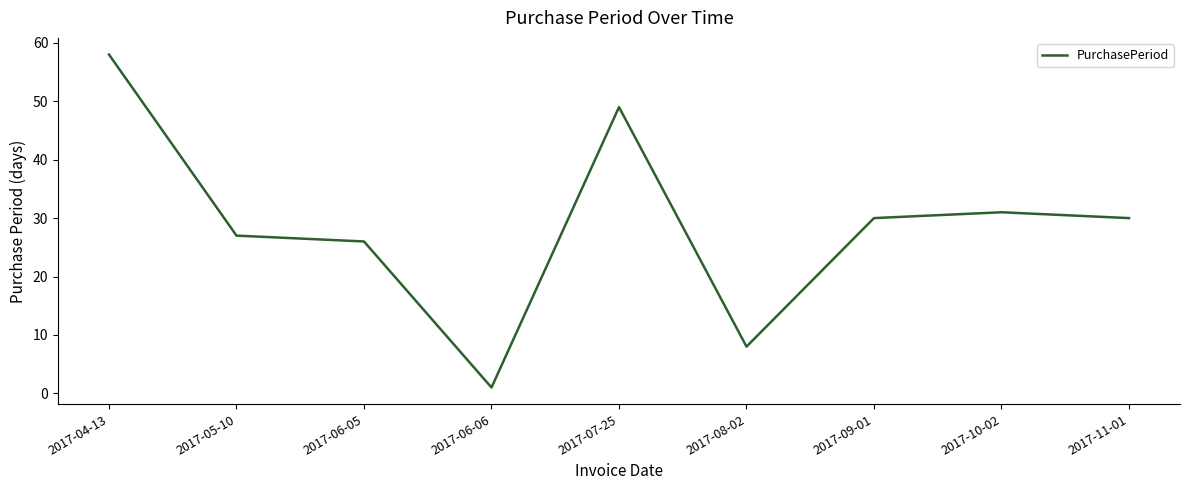

What is the greatest value displayed?

58